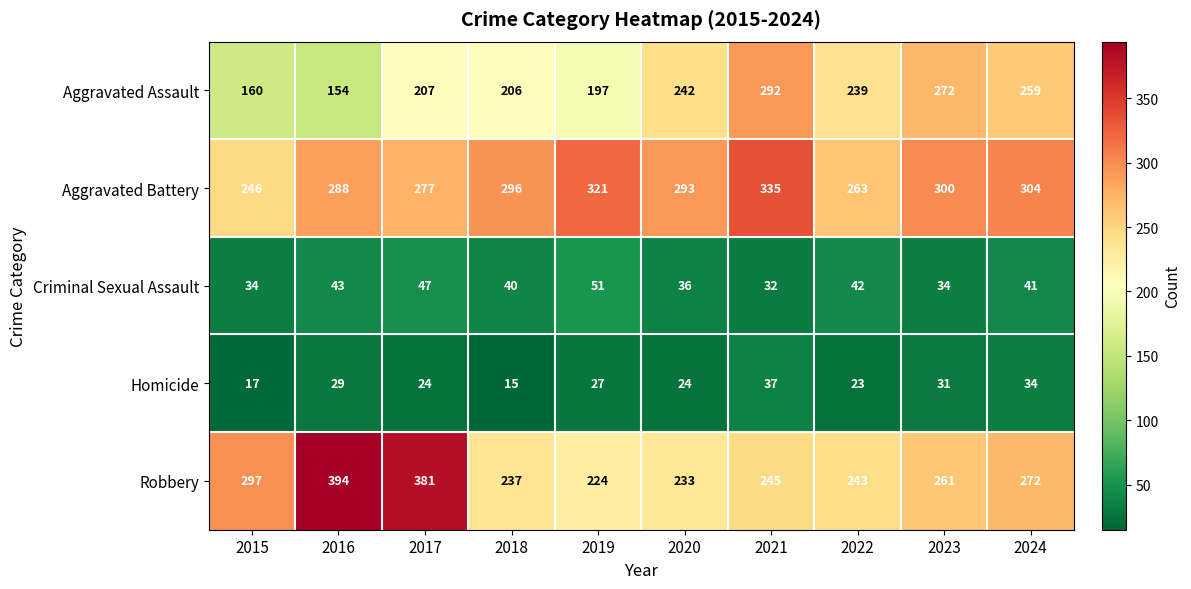

Which series has the largest range (max minus min)?

Robbery